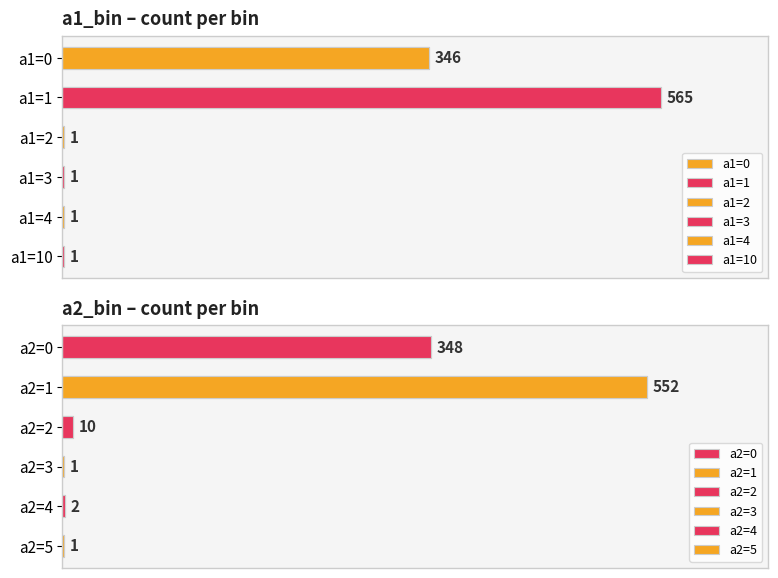

Does the chart contain stacked bars?

No